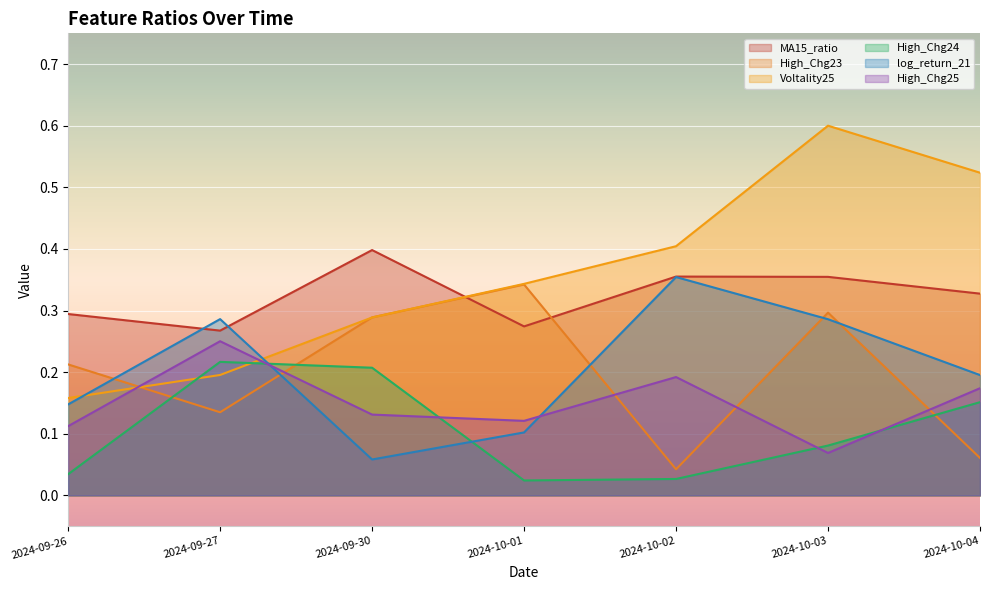

True or false: MA15_ratio and High_Chg24 cross at least once.

False